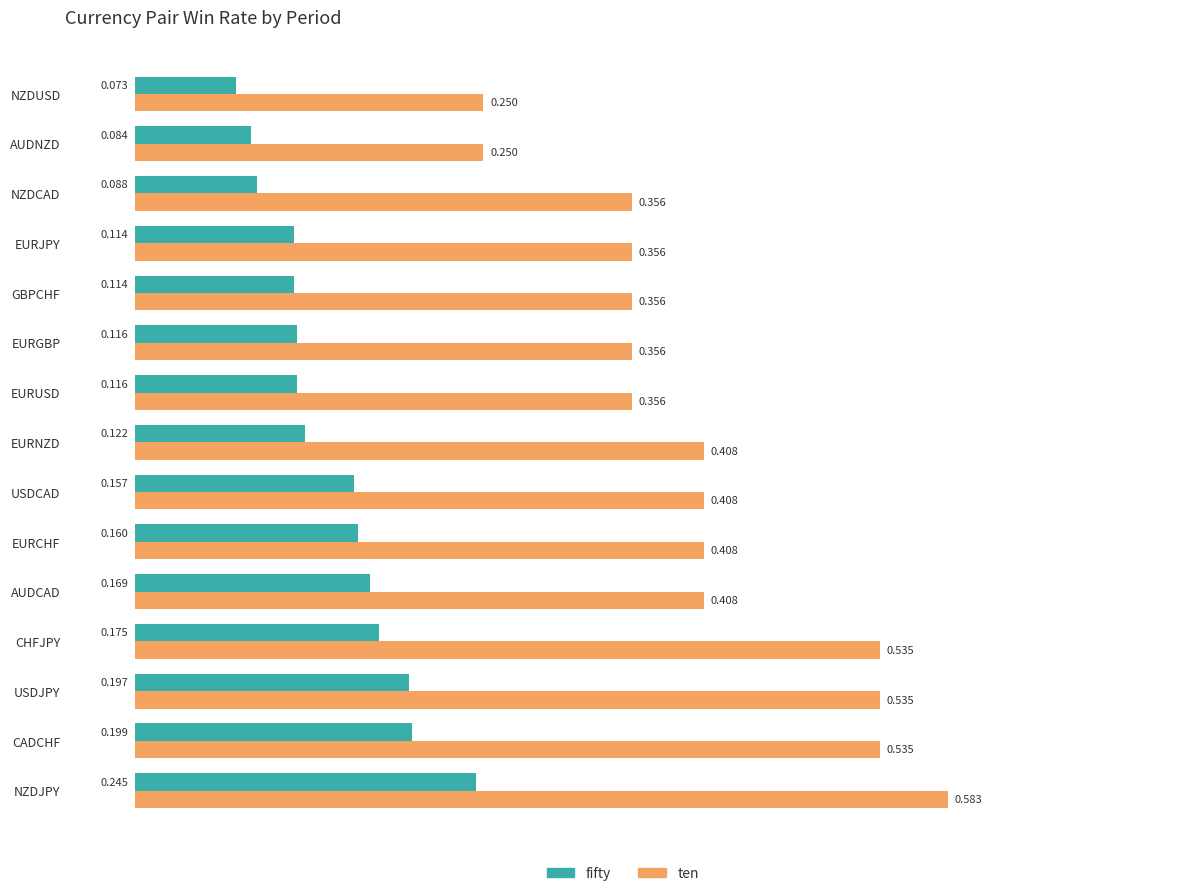

Where is fifty nearest to the value 0?

NZDUSD